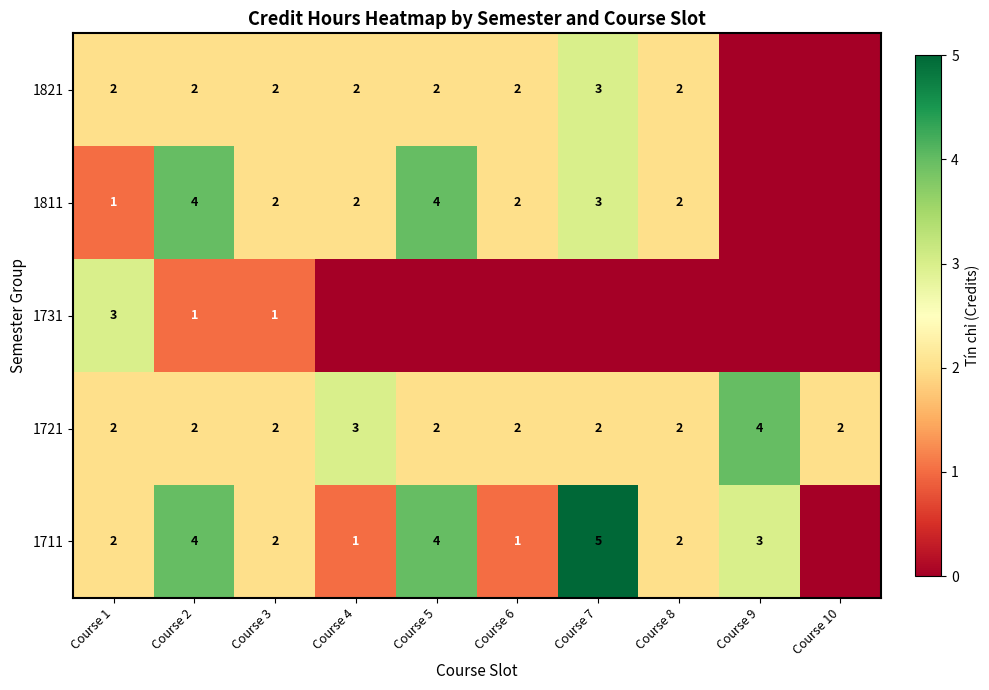

Is it true that 1721 equals 0 at Course 5?

False